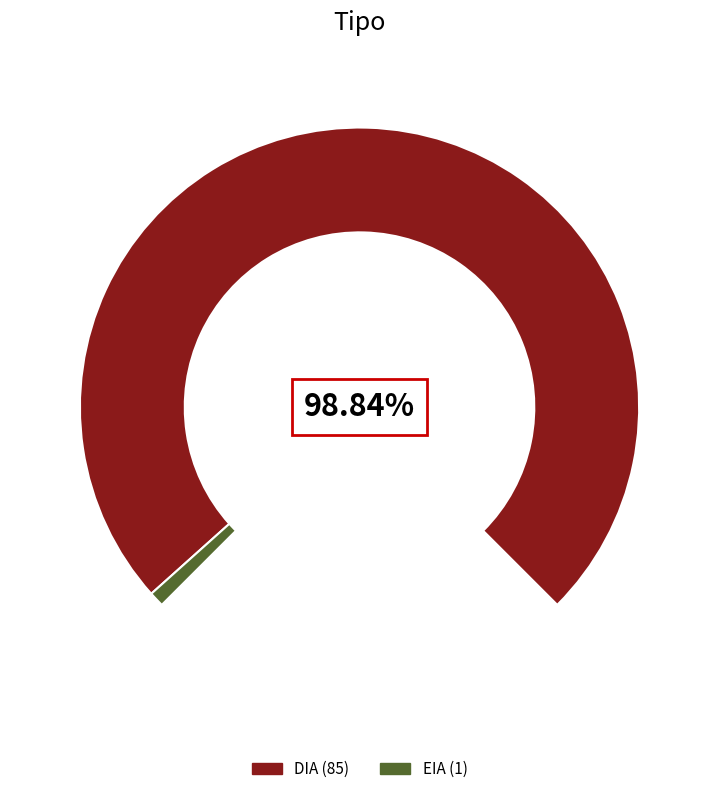

To the nearest percent, what is the average slice percentage?

50%